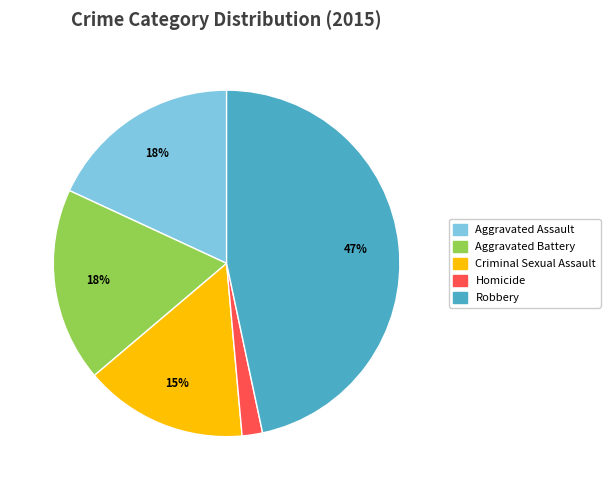

Which has a higher value, Robbery or Aggravated Battery?

Robbery